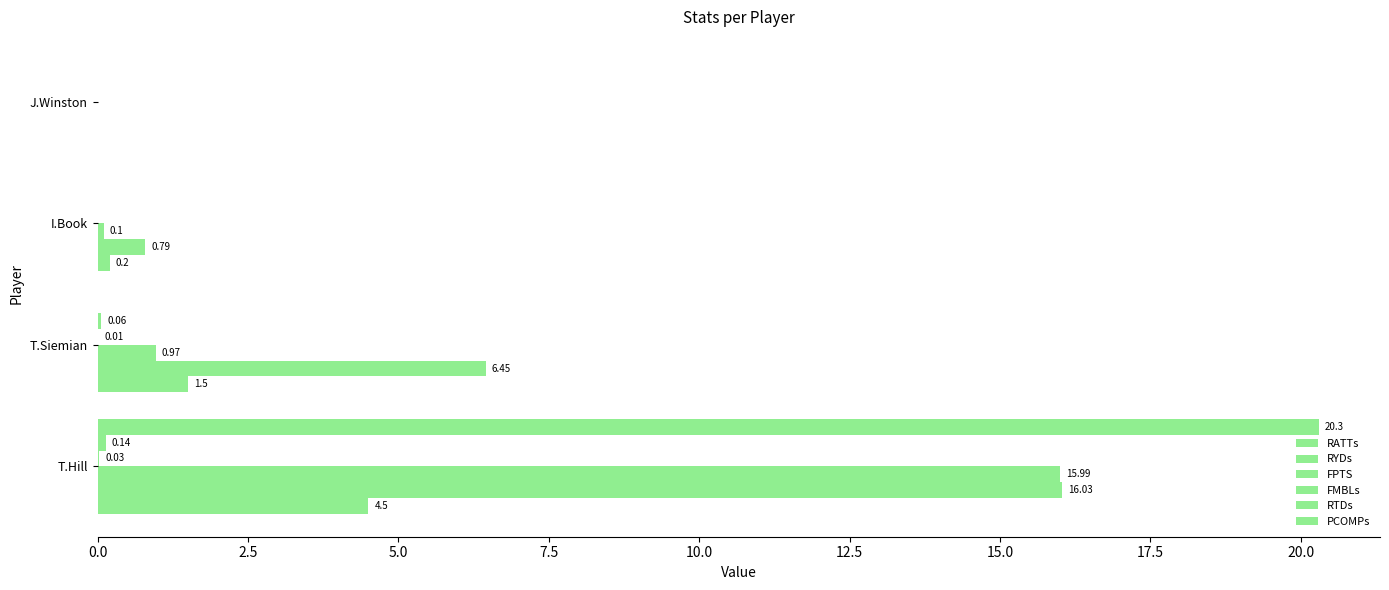

Count the number of data series in this chart.

6